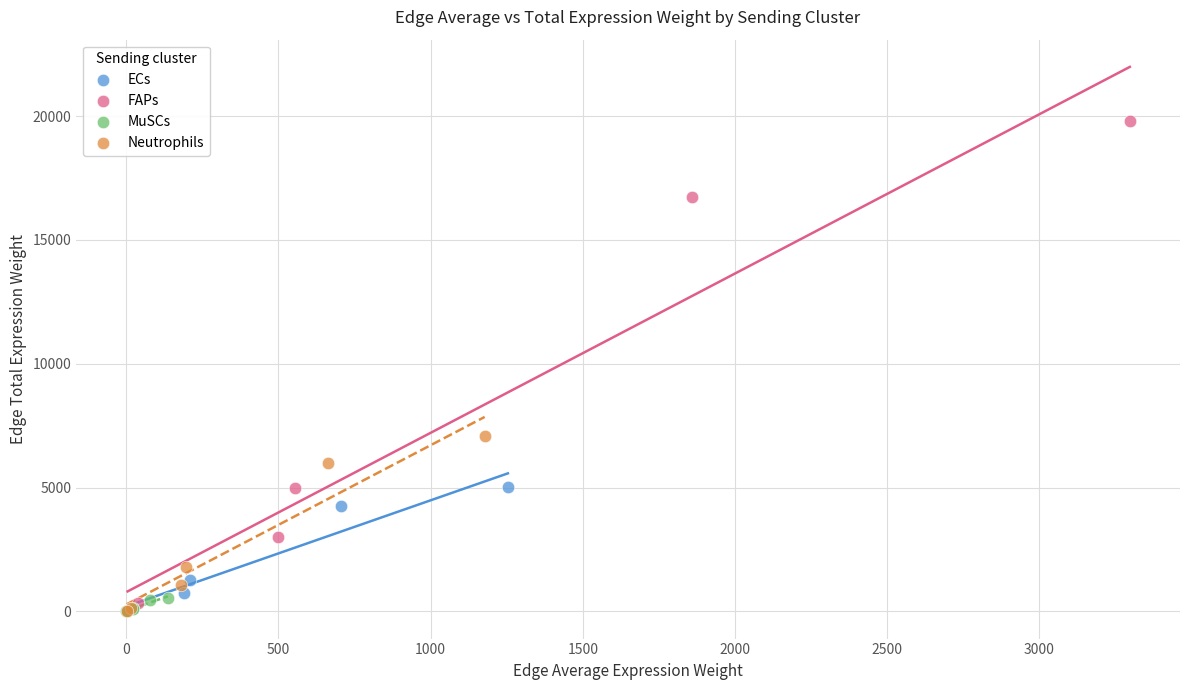

Which series reaches the maximum Y coordinate?

FAPs